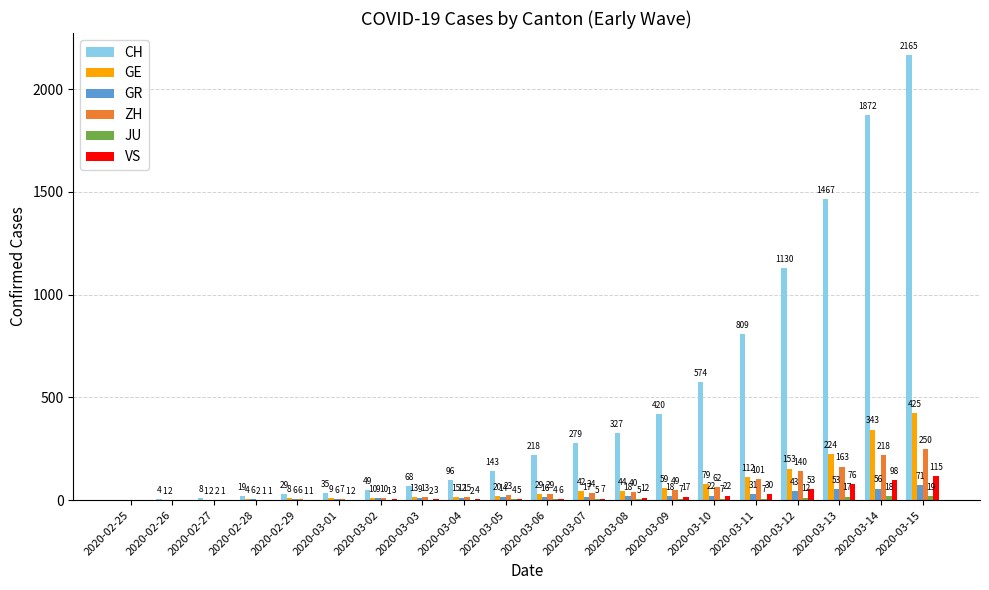

At which label does GE reach its peak?

2020-03-15